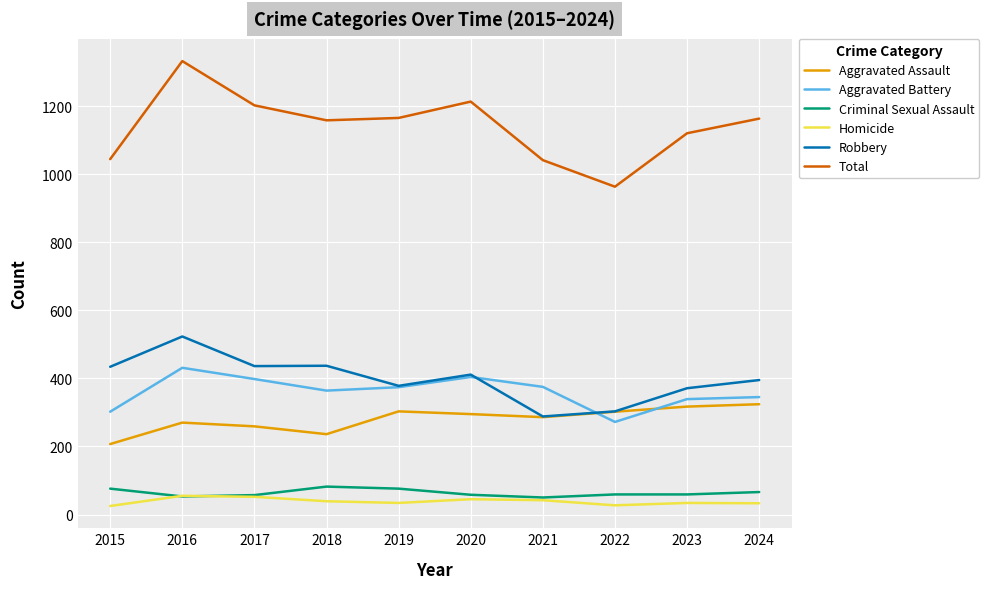

What is the sum of the Robbery values at 2021 and 2023?

659